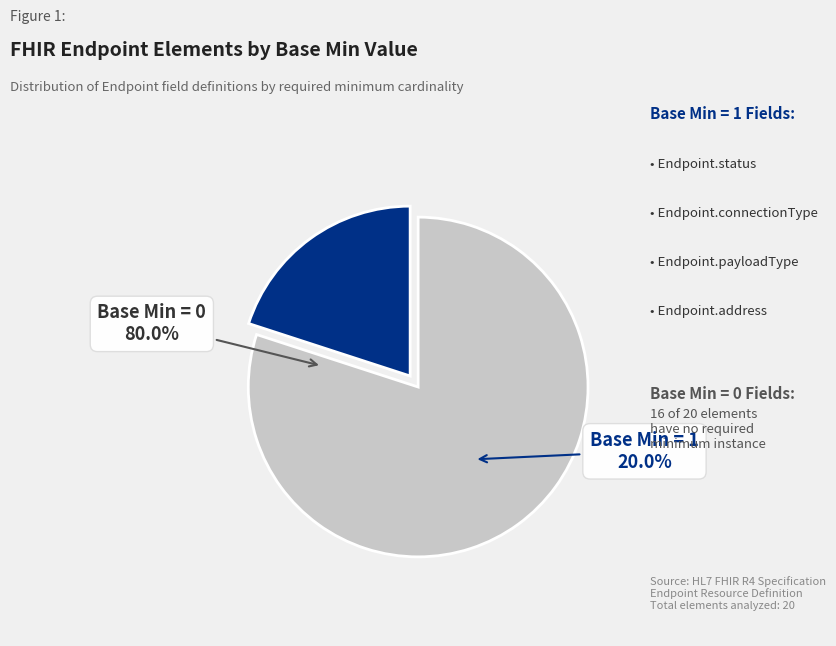

What percentage is NOT represented by Endpoint.period?

100.0%